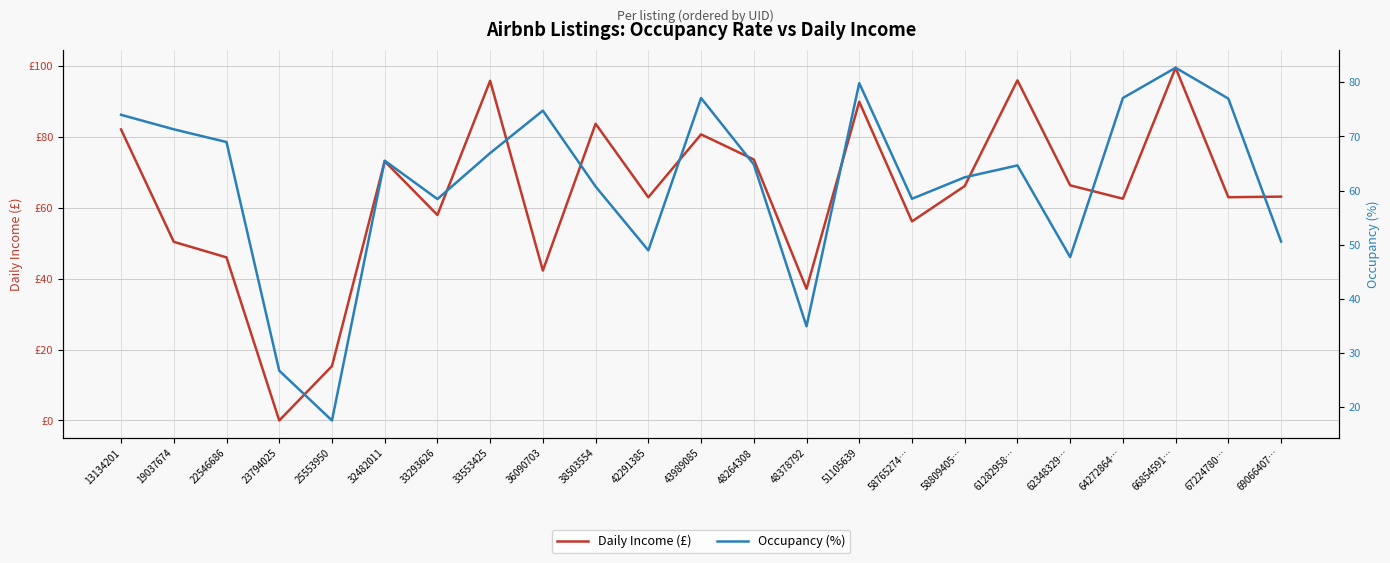

The value of Daily Income (£) at 32482011 is 73.2. True or false?

True